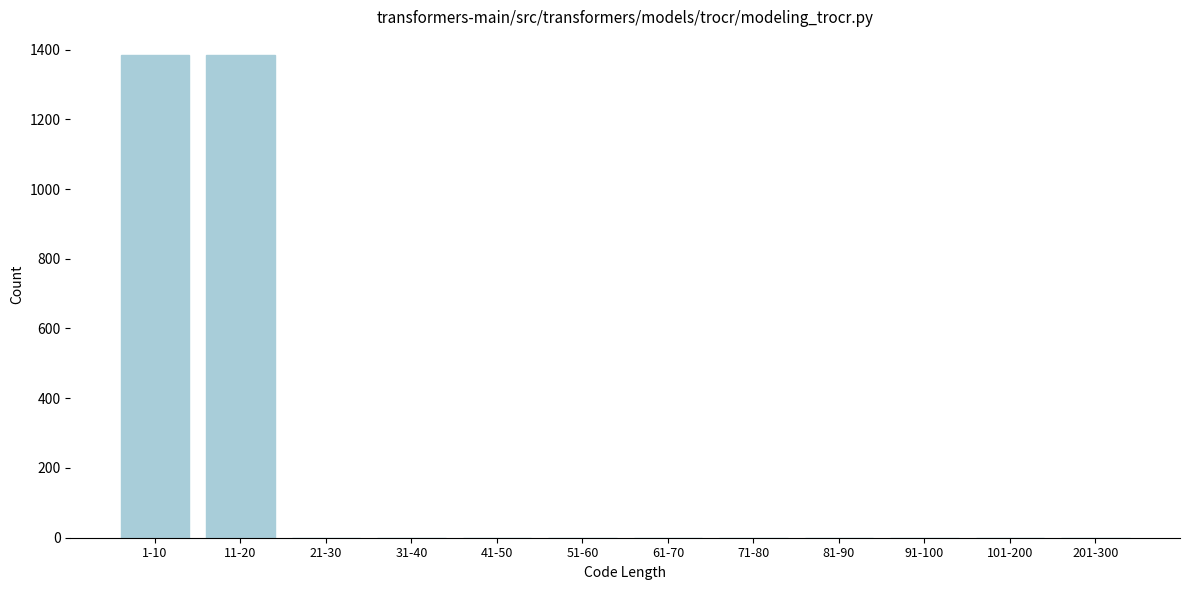

Reading left to right, list all the values displayed in this chart.

1-10=1383	11-20=1383	21-30=0	31-40=0	41-50=0	51-60=0	61-70=0	71-80=0	81-90=0	91-100=0	101-200=0	201-300=0